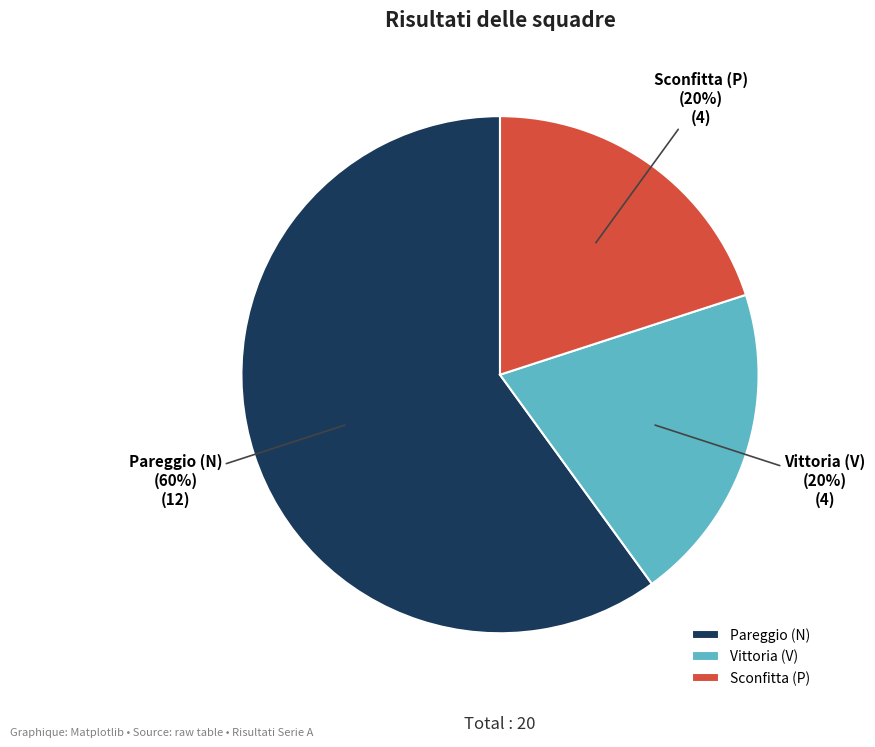

Which category has the biggest portion of the pie?

Pareggio (N)